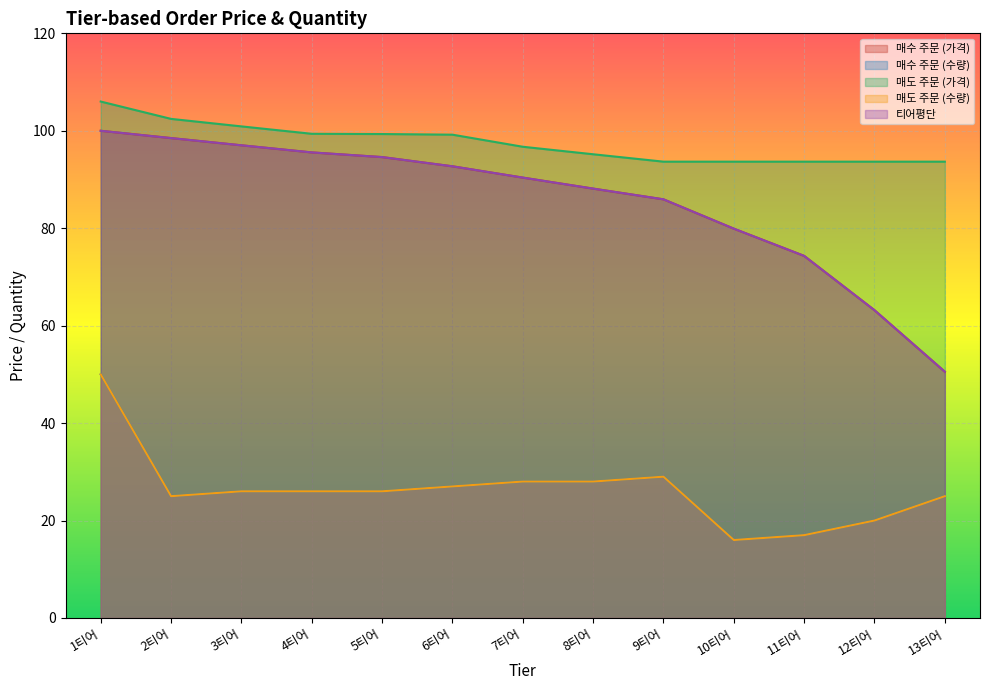

What is the smallest value displayed?

16.0